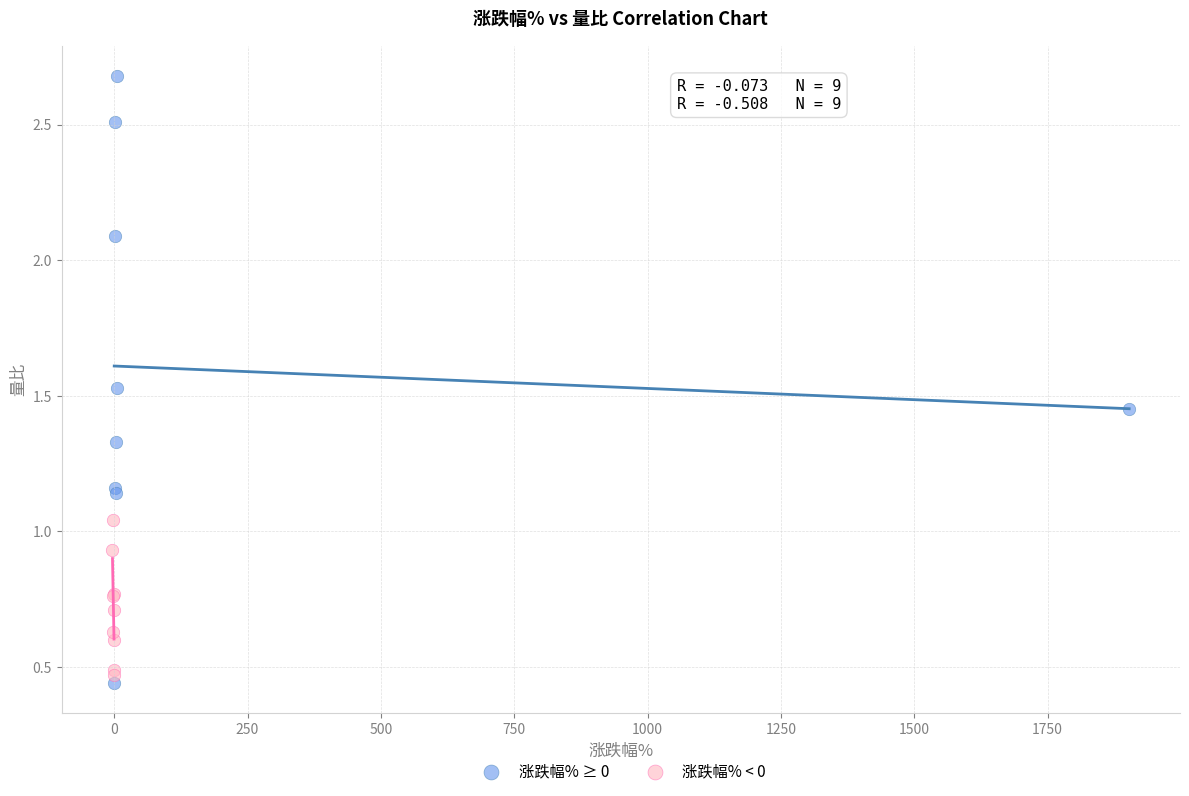

Which series has the largest Y range (max minus min)?

涨跌幅% ≥ 0